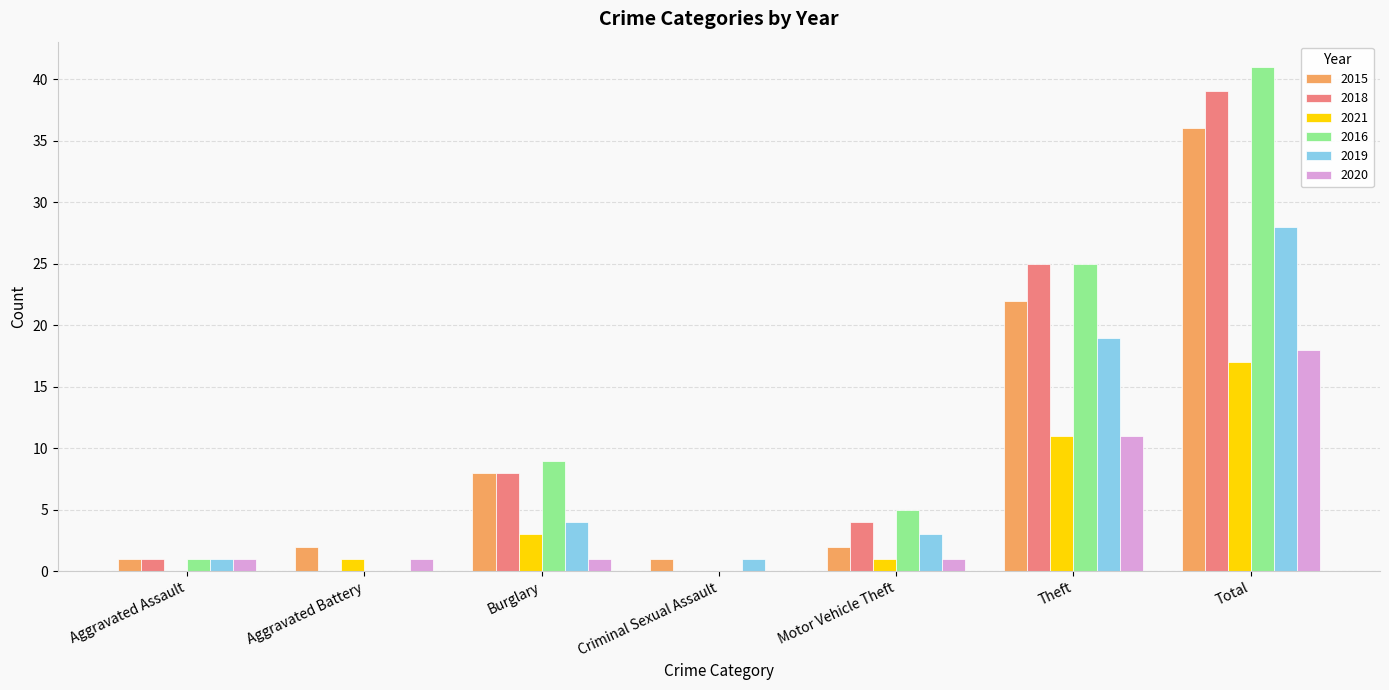

What is the total value across all series at Burglary?

33